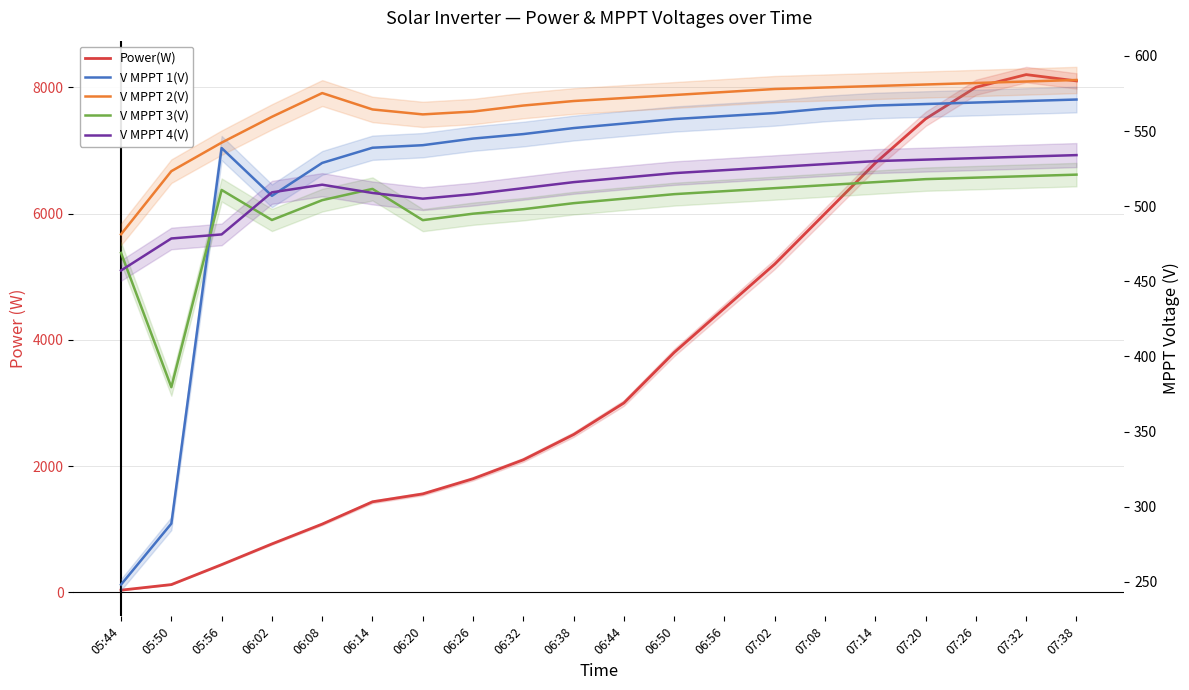

Reading right to left, what are all the values shown in this chart?

Power(W): 8100.0	8200.0	8000.0	7500.0	6800.0	6000.0	5200.0	4500.0	3800.0	3000.0	2500.0	2100.0	1800.0	1560.0	1435.0	1082.0	768.0	440.0	124.0	36.0
V MPPT 1(V): 571.0	570.0	569.0	568.0	567.0	565.0	562.0	560.0	558.0	555.0	552.0	548.0	545.0	540.6	538.9	528.8	506.9	538.7	288.7	248.1
V MPPT 2(V): 584.0	583.0	582.0	581.0	580.0	579.0	578.0	576.0	574.0	572.0	570.0	567.0	563.0	561.1	564.4	575.3	559.5	542.3	523.3	481.3
V MPPT 3(V): 521.0	520.0	519.0	518.0	516.0	514.0	512.0	510.0	508.0	505.0	502.0	498.0	495.0	490.7	511.5	504.0	490.8	510.8	379.5	468.9
V MPPT 4(V): 534.0	533.0	532.0	531.0	530.0	528.0	526.0	524.0	522.0	519.0	516.0	512.0	508.0	505.0	508.8	514.3	509.2	481.2	478.5	457.2